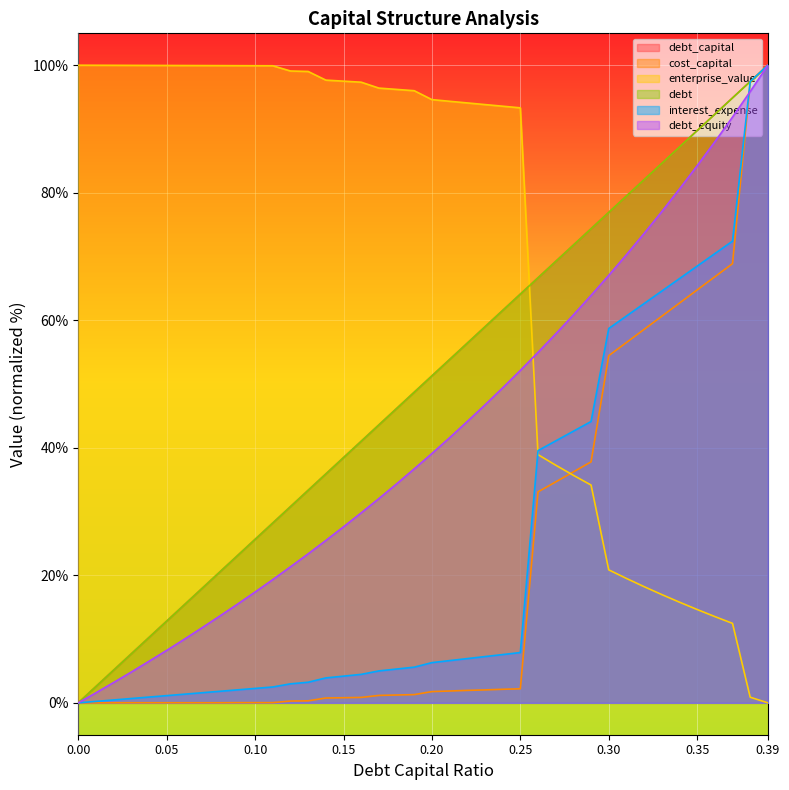

What are all the series names shown in the legend?

debt_capital, cost_capital, enterprise_value, debt, interest_expense, debt_equity